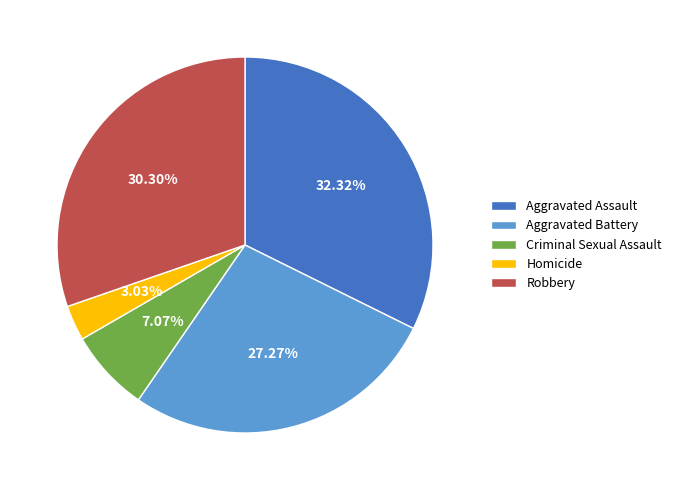

Between Aggravated Assault and Homicide, which is larger?

Aggravated Assault